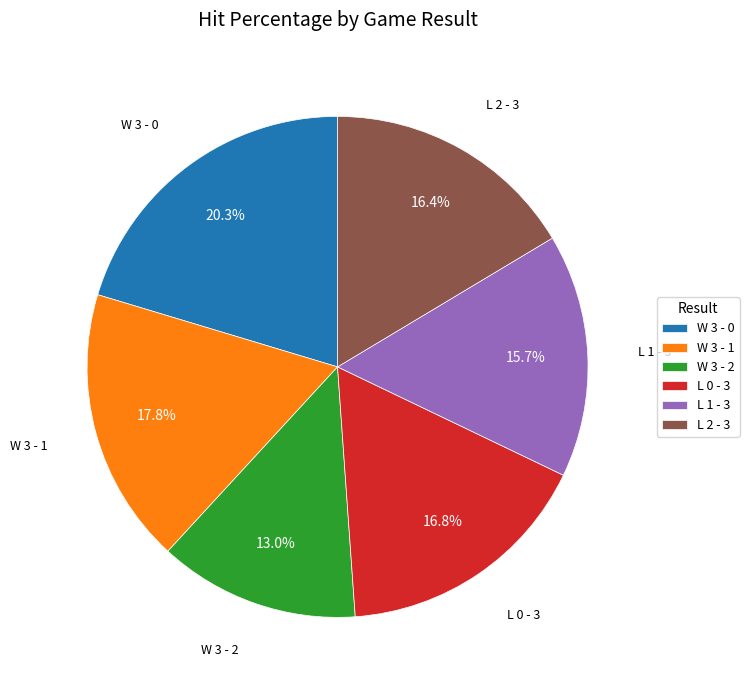

To the nearest percent, what is the average slice percentage?

17%